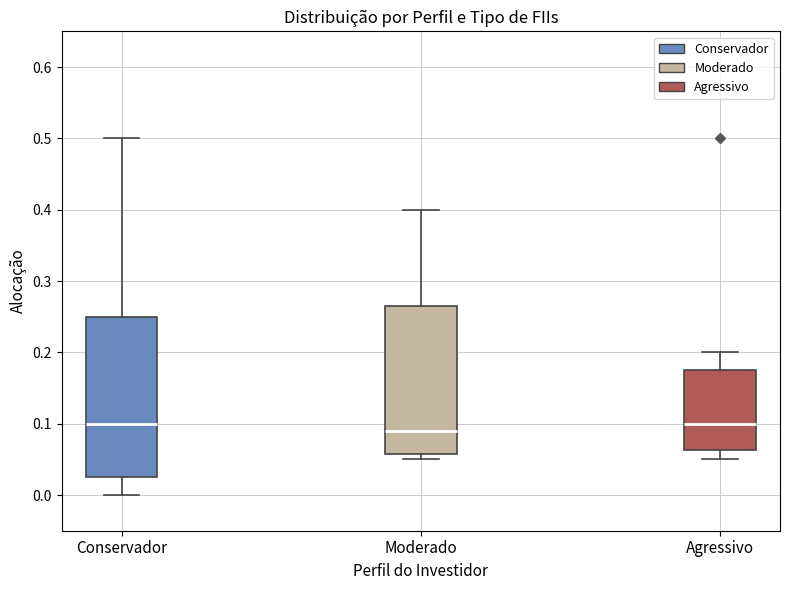

Reading left to right, read every box against the y-axis: the position of its median line, the range the box covers, and the ends of its whiskers. The values are not printed on the chart, so give them approximately, as read against the axis.

Conservador: median 0.10, box 0.03 to 0.25, whiskers 0.00 to 0.50
Moderado: median 0.09, box 0.06 to 0.27, whiskers 0.05 to 0.40
Agressivo: median 0.10, box 0.06 to 0.18, whiskers 0.05 to 0.20